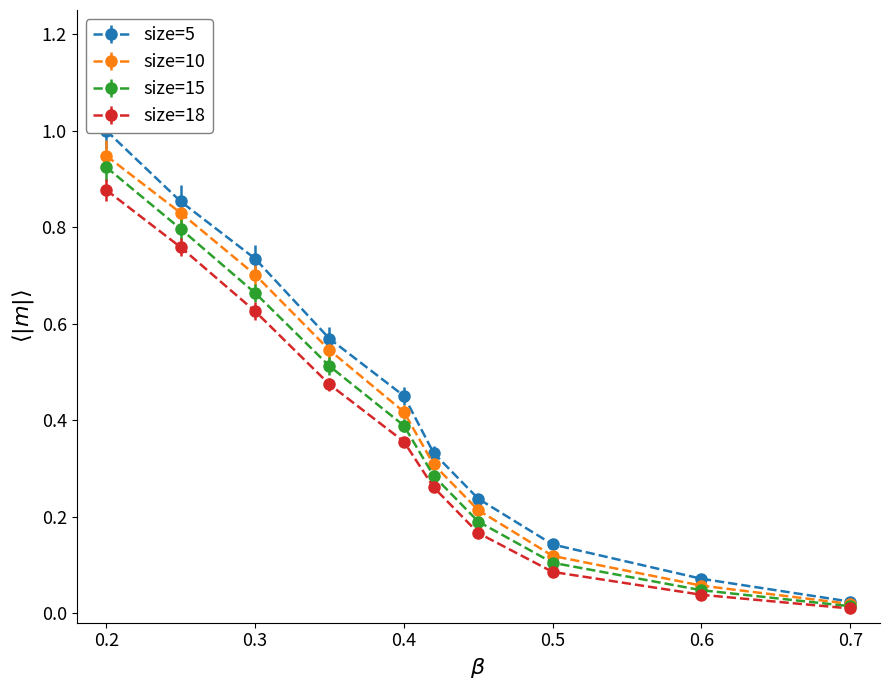

Rank the series by their average value, from lowest to highest.

hz6_120, hz6_100, hz6_080, hz6_060